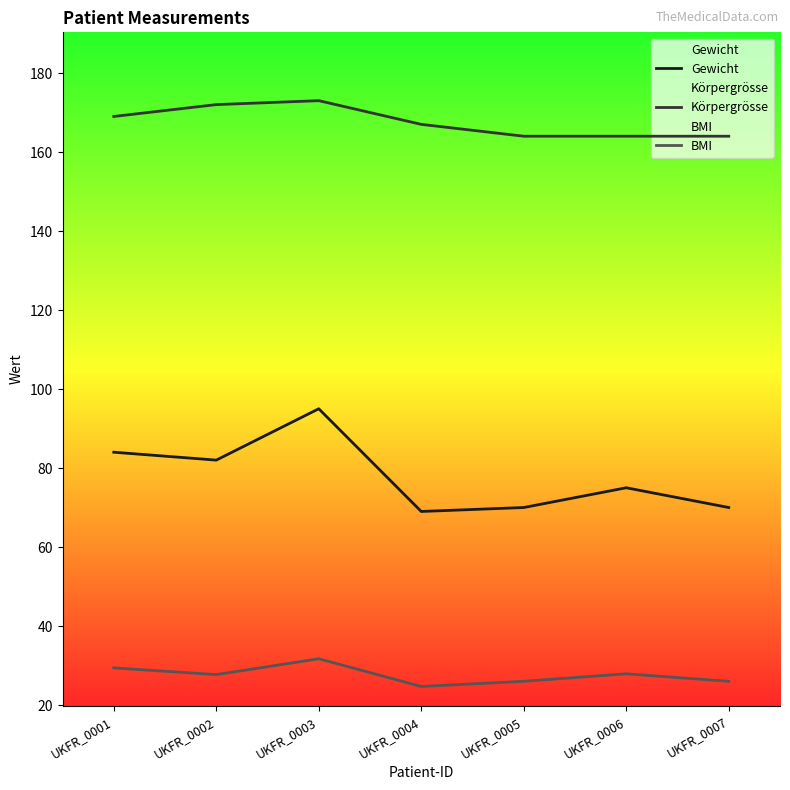

What is the total value across all series at UKFR_0007?

260.0